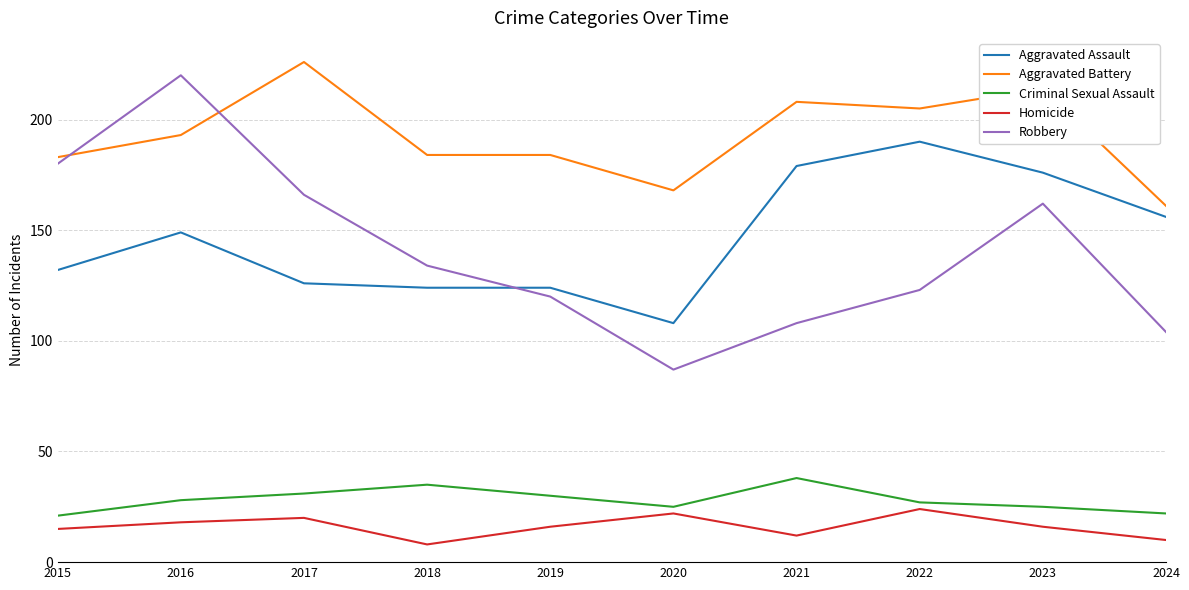

Reading left to right, extract all data points from this chart.

Aggravated Assault: 132	149	126	124	124	108	179	190	176	156
Aggravated Battery: 183	193	226	184	184	168	208	205	214	161
Criminal Sexual Assault: 21	28	31	35	30	25	38	27	25	22
Homicide: 15	18	20	8	16	22	12	24	16	10
Robbery: 180	220	166	134	120	87	108	123	162	104